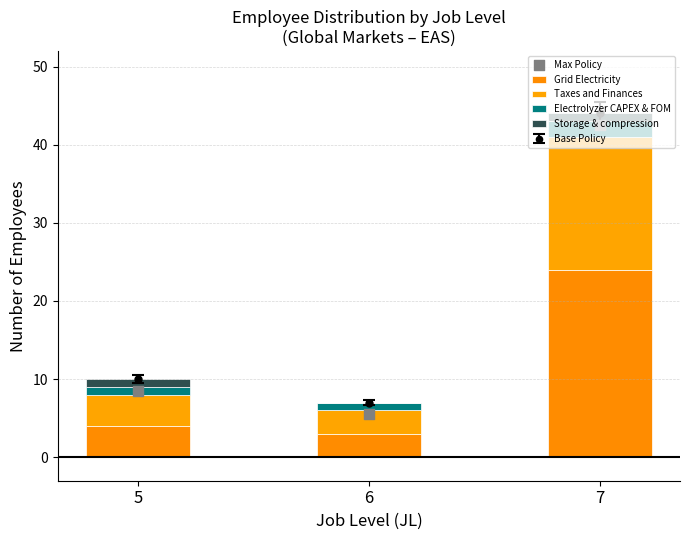

Which series reaches the minimum Y coordinate?

Storage & compression